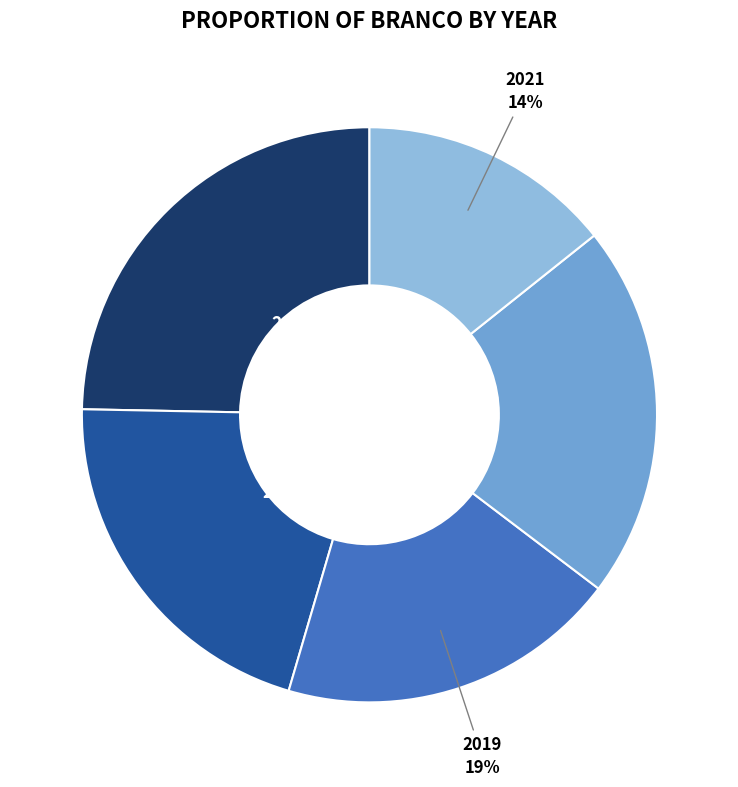

Is there any slice that represents more than half of the pie?

No